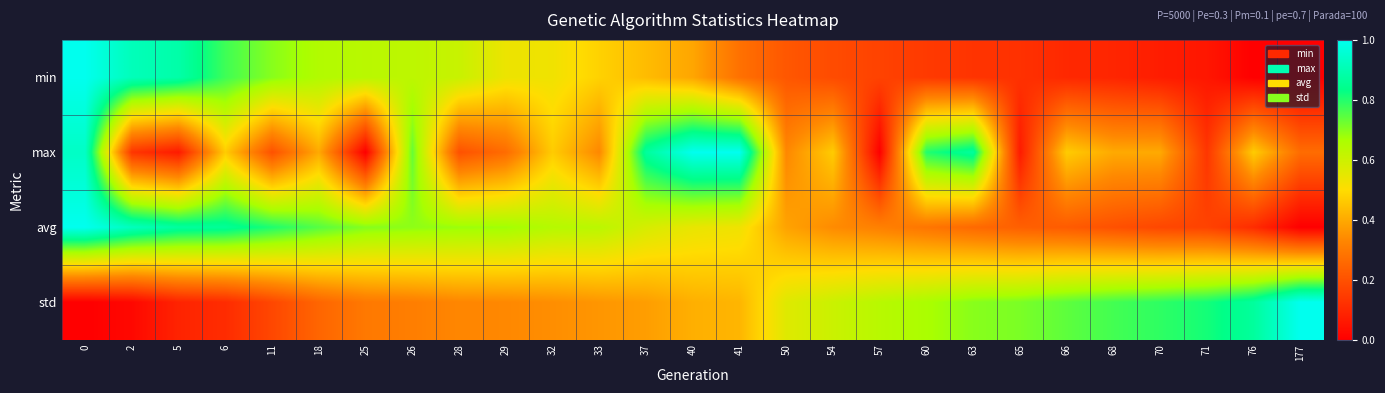

Reading right to left, transcribe all the data shown in this chart.

min: 177=0.0	76=0.0	71=0.1	70=0.1	68=0.1	66=0.1	65=0.1	63=0.1	60=0.1	57=0.2	54=0.2	50=0.2	41=0.3	40=0.4	37=0.4	33=0.5	32=0.5	29=0.5	28=0.6	26=0.6	25=0.6	18=0.6	11=0.7	6=0.8	5=0.9	2=0.9	0=1.0
max: 177=0.3	76=0.5	71=0.1	70=0.4	68=0.4	66=0.5	65=0.1	63=0.9	60=0.8	57=0.0	54=0.5	50=0.3	41=1.0	40=1.0	37=0.9	33=0.3	32=0.5	29=0.3	28=0.2	26=0.7	25=0.0	18=0.4	11=0.2	6=0.5	5=0.1	2=0.1	0=0.9
avg: 177=0.0	76=0.1	71=0.2	70=0.2	68=0.2	66=0.2	65=0.2	63=0.3	60=0.3	57=0.3	54=0.3	50=0.4	41=0.5	40=0.5	37=0.6	33=0.6	32=0.6	29=0.7	28=0.7	26=0.7	25=0.7	18=0.7	11=0.8	6=0.9	5=0.9	2=0.9	0=1.0
std: 177=1.0	76=0.9	71=0.8	70=0.8	68=0.8	66=0.7	65=0.7	63=0.7	60=0.7	57=0.6	54=0.6	50=0.6	41=0.4	40=0.4	37=0.4	33=0.4	32=0.3	29=0.3	28=0.3	26=0.3	25=0.3	18=0.3	11=0.2	6=0.1	5=0.1	2=0.0	0=0.0